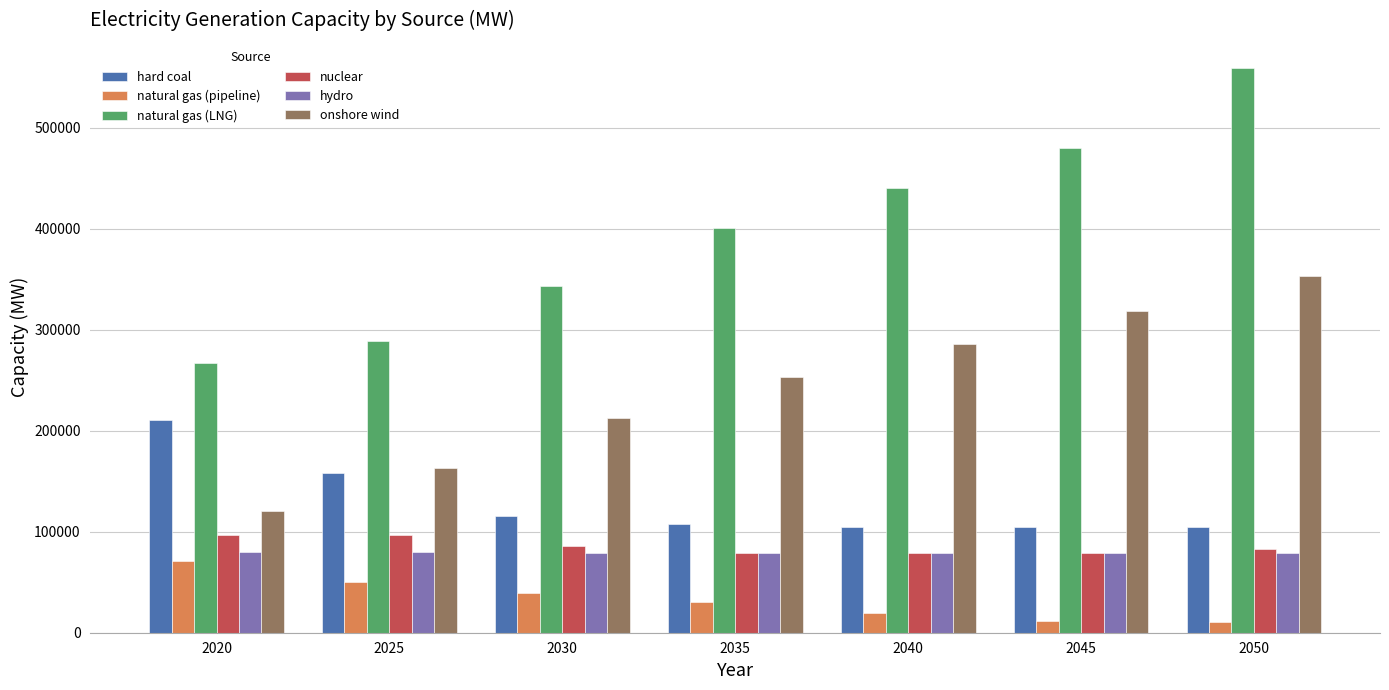

What is the sum of all nuclear values?

599333.0